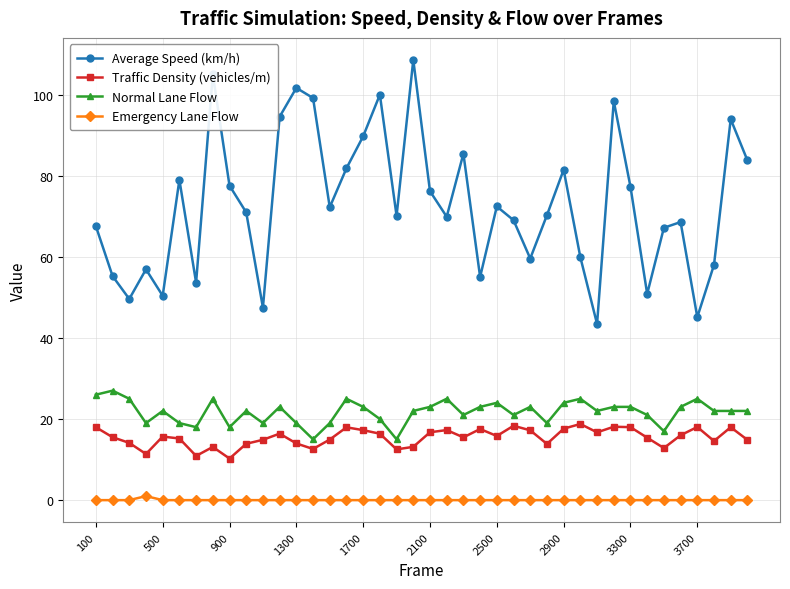

What is the value of the Average Speed (km/h) point at the 11th from the left?

47.5